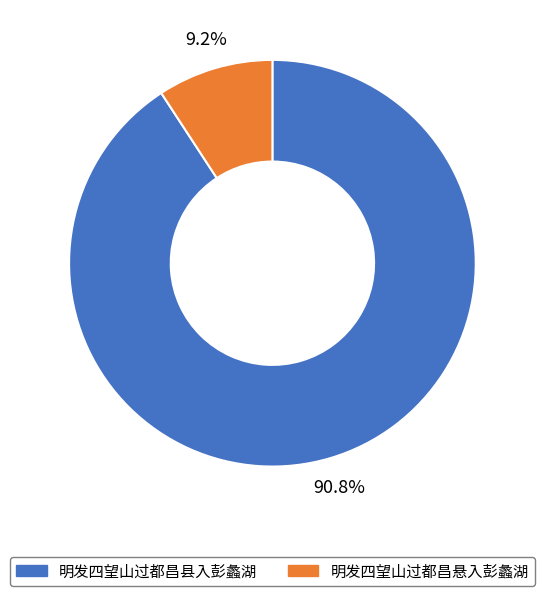

What portion of the pie excludes 明发四望山过都昌悬入彭蠡湖?

90.8%